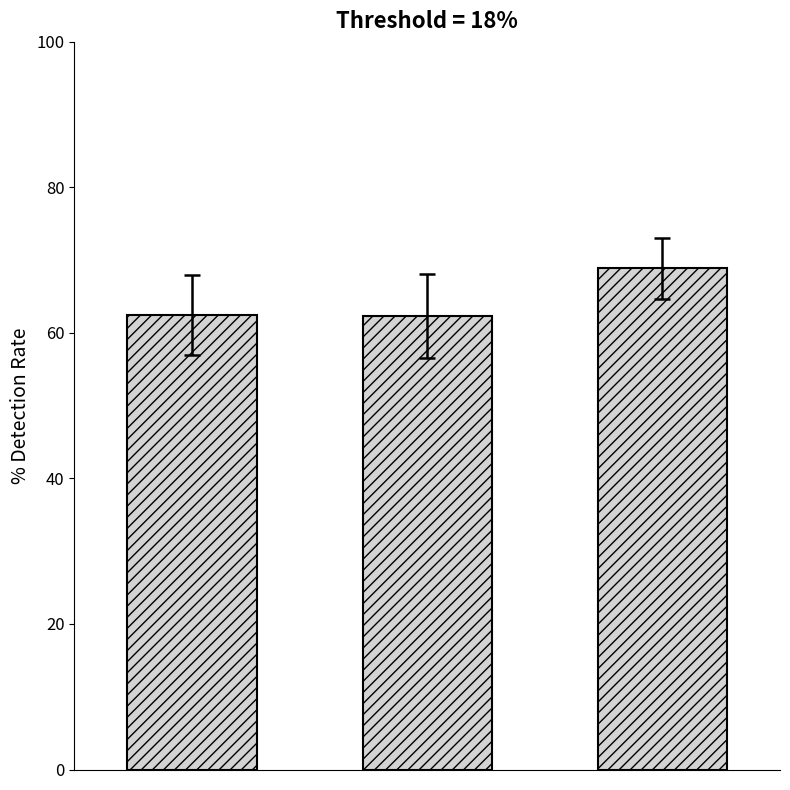

What is the difference between the maximum and minimum values?

6.6